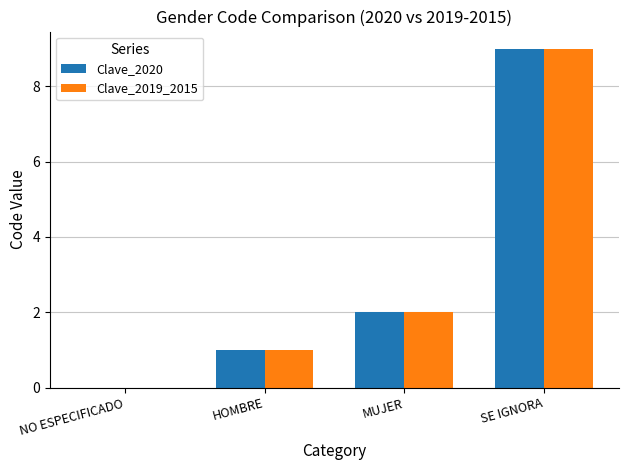

What is the average value of the Clave_2020 series?

3